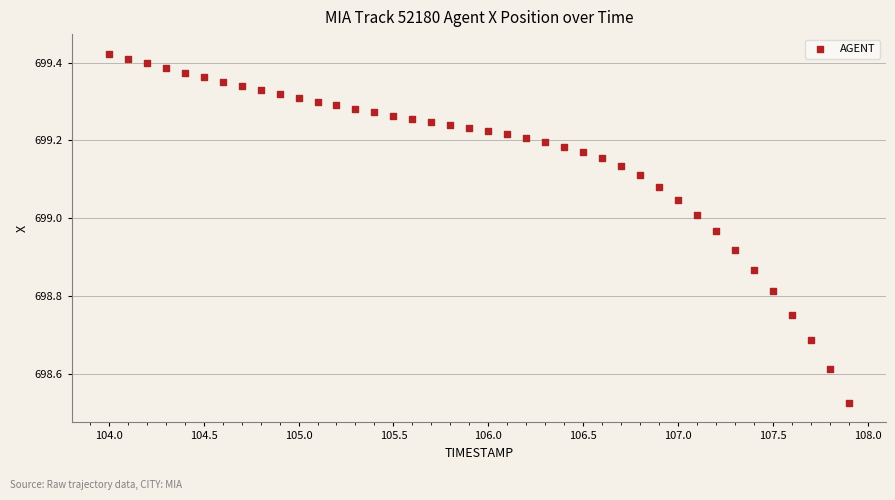

What is the range of Y values (max minus min)?

0.9